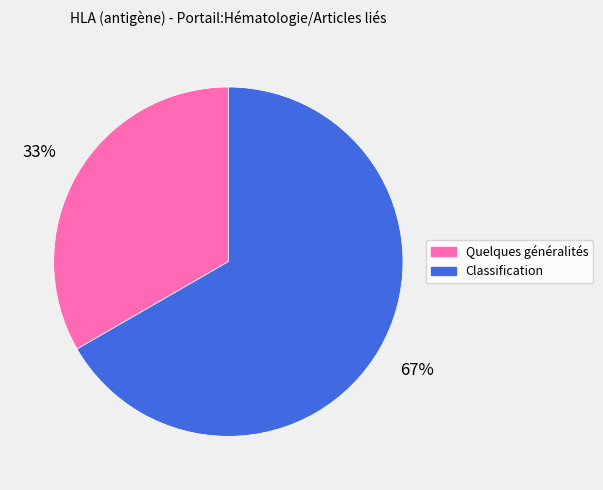

Which slice represents more than half of the pie?

Classification